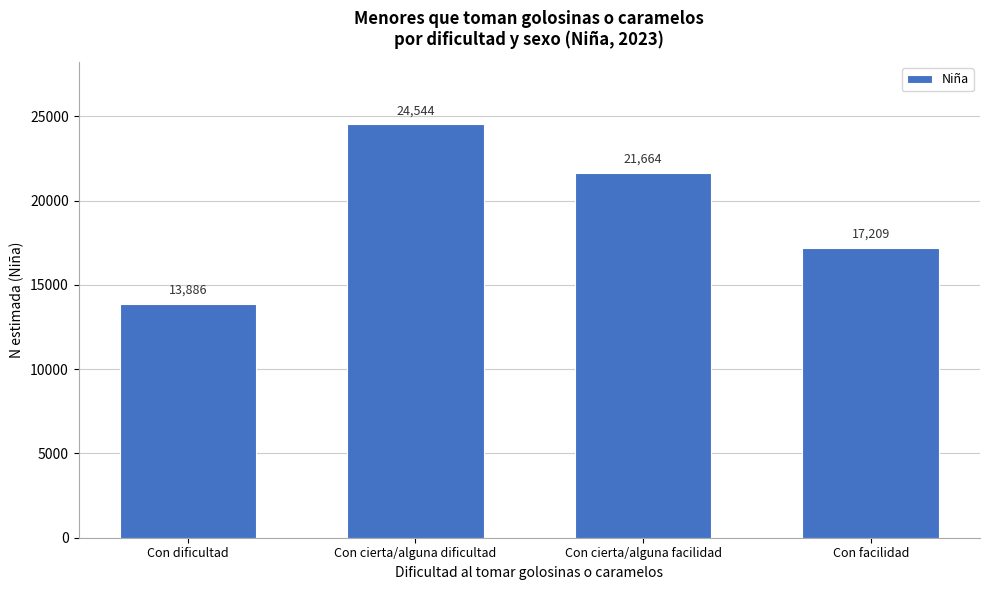

Reading left to right, transcribe all the data shown in this chart.

Con dificultad=13886	Con cierta/alguna dificultad=24544	Con cierta/alguna facilidad=21664	Con facilidad=17209